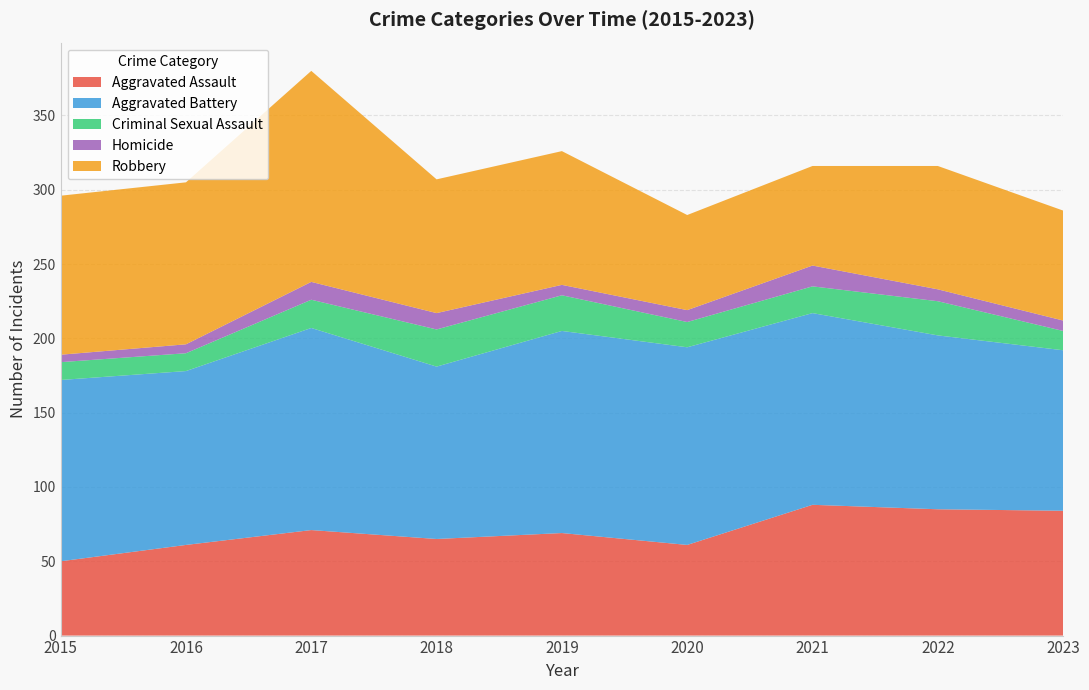

Reading right to left, extract all data points from this chart.

Aggravated Assault: 2023=84	2022=85	2021=88	2020=61	2019=69	2018=65	2017=71	2016=61	2015=50
Aggravated Battery: 2023=108	2022=117	2021=129	2020=133	2019=136	2018=116	2017=136	2016=117	2015=122
Criminal Sexual Assault: 2023=13	2022=23	2021=18	2020=17	2019=24	2018=25	2017=19	2016=12	2015=12
Homicide: 2023=7	2022=8	2021=14	2020=8	2019=7	2018=11	2017=12	2016=6	2015=5
Robbery: 2023=74	2022=83	2021=67	2020=64	2019=90	2018=90	2017=142	2016=109	2015=107